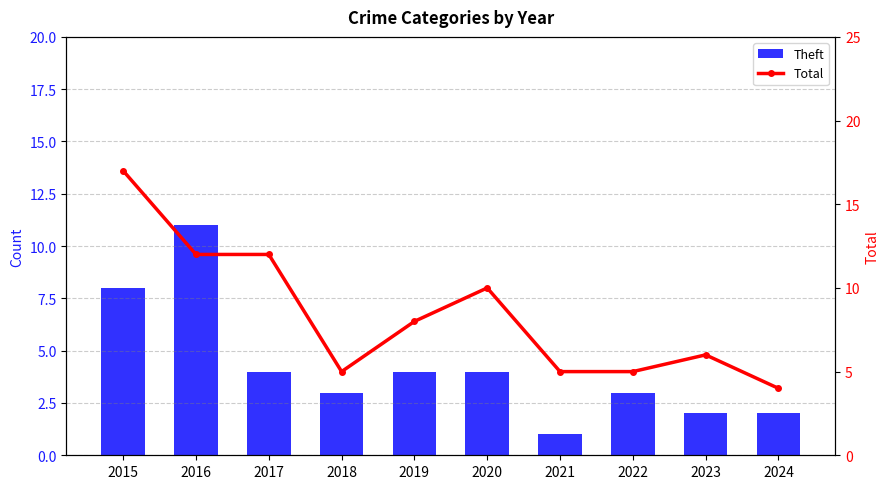

Reading right to left, transcribe all the data shown in this chart.

Theft: 2024=2	2023=2	2022=3	2021=1	2020=4	2019=4	2018=3	2017=4	2016=11	2015=8
Total: 2024=4	2023=6	2022=5	2021=5	2020=10	2019=8	2018=5	2017=12	2016=12	2015=17